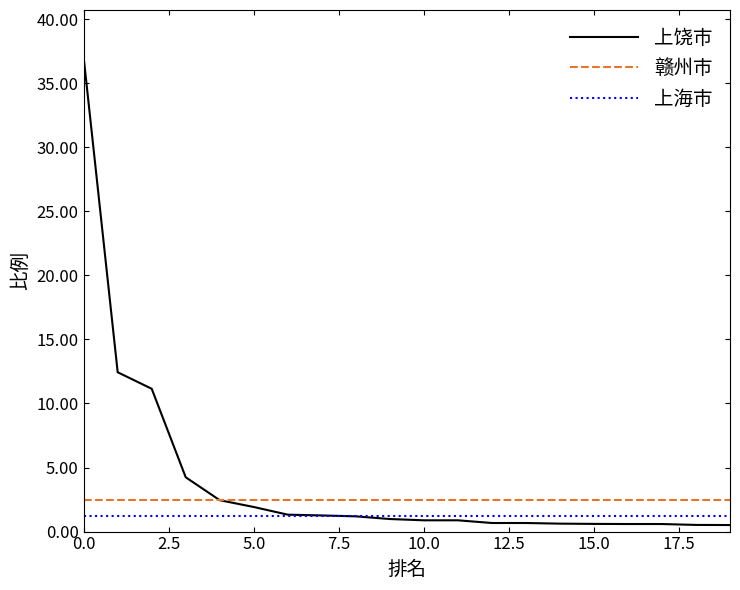

What are all the series names shown in the legend?

上饶市, 赣州市, 上海市